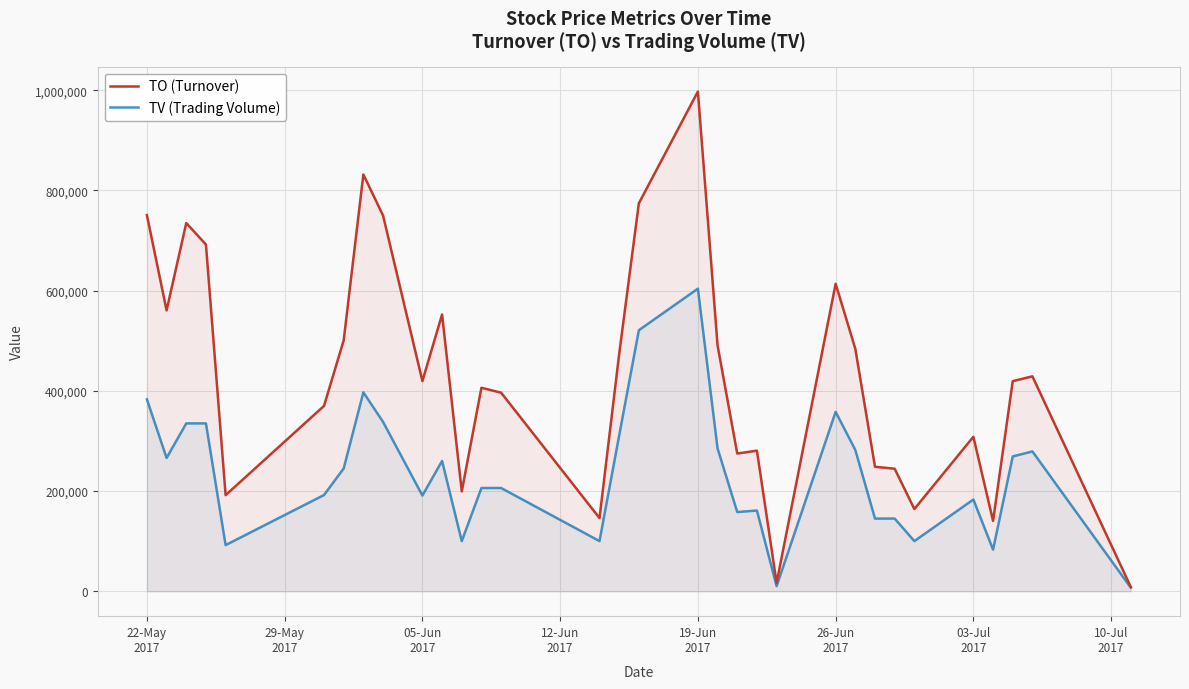

True or false: TO (Turnover) and TV (Trading Volume) cross at least once.

False